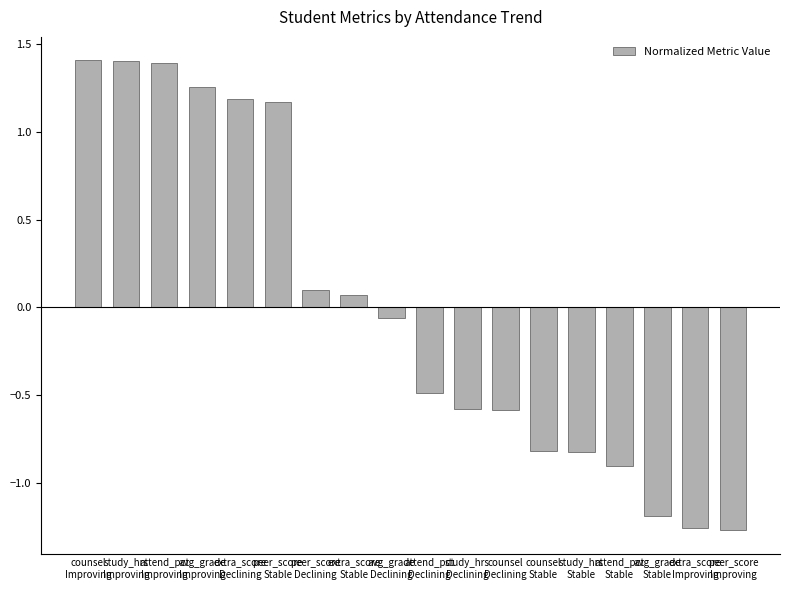

What is the greatest value displayed?

1.4